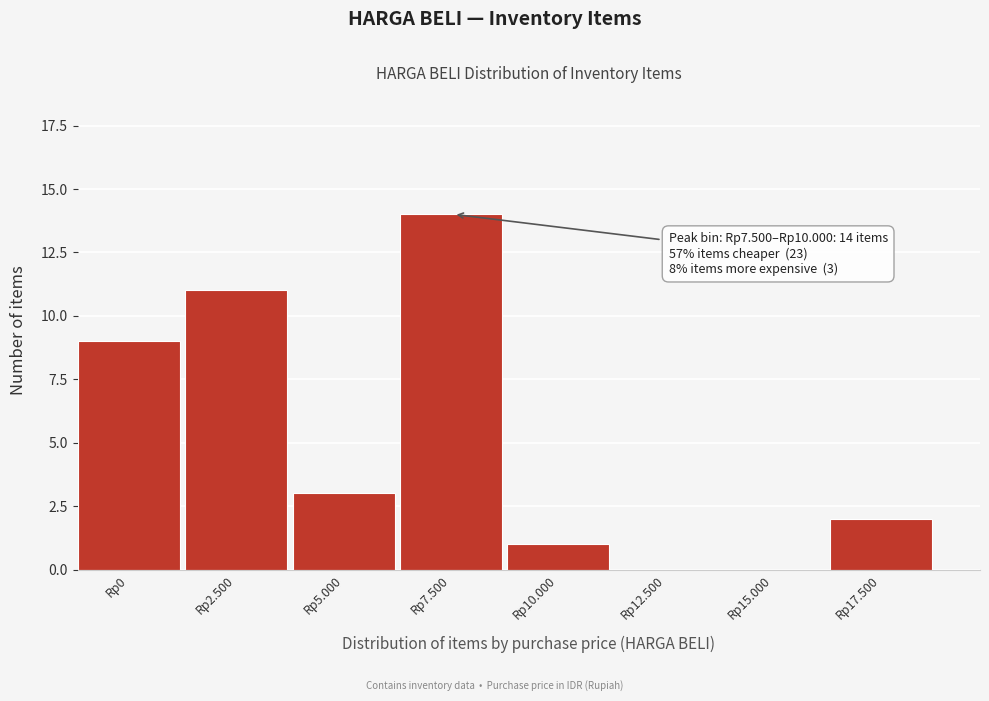

Reading left to right, list all the values displayed in this chart.

Rp0=9	Rp2.500=11	Rp5.000=3	Rp7.500=14	Rp10.000=1	Rp12.500=0	Rp15.000=0	Rp17.500=2